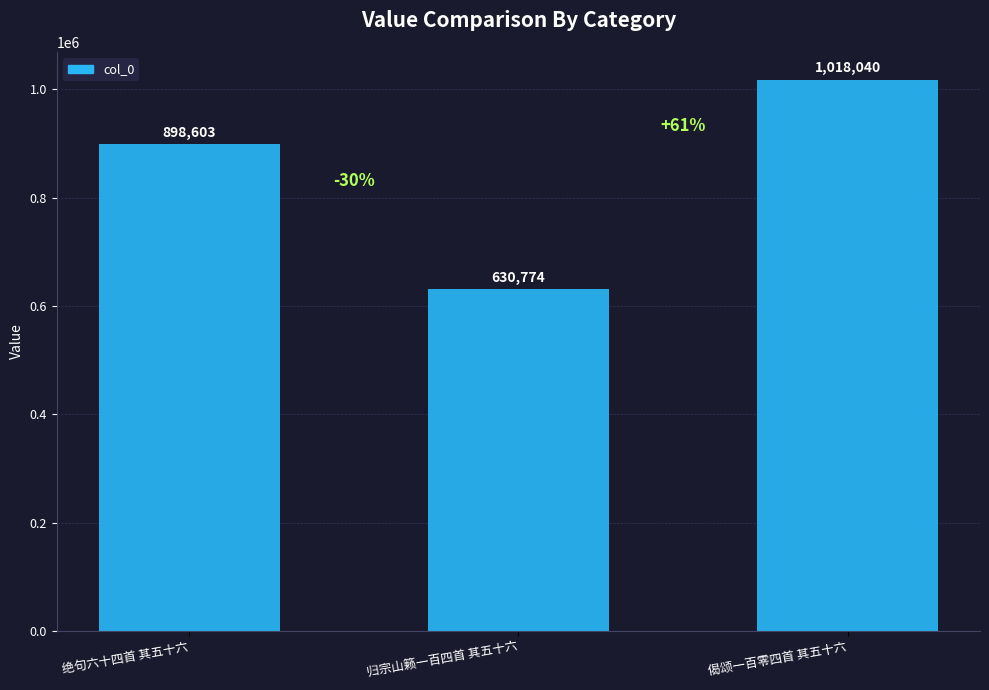

The chart shows a value of 403741 at 归宗山籁一百四首 其五十六. True or false?

False